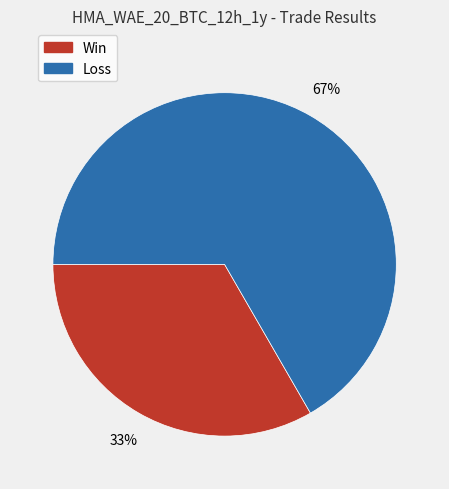

To the nearest percent, what is the combined percentage of Loss and Win?

100%